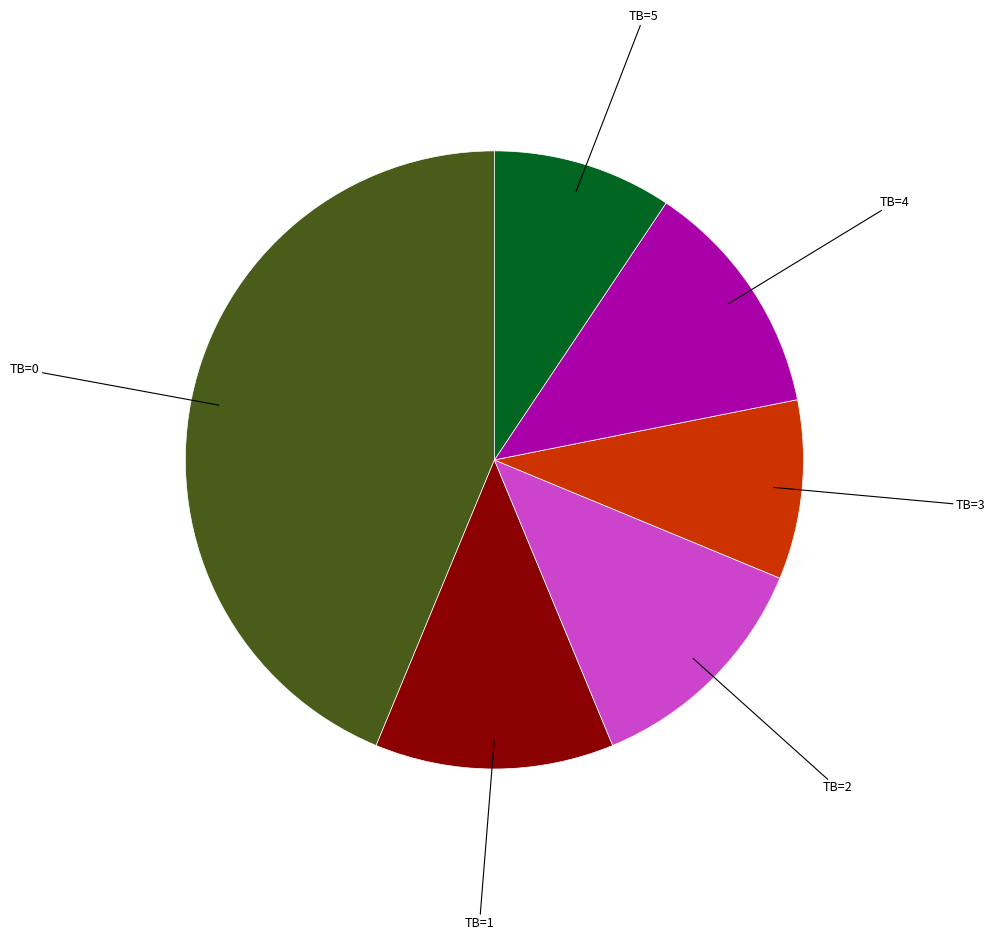

Which category has the biggest portion of the pie?

TB=0